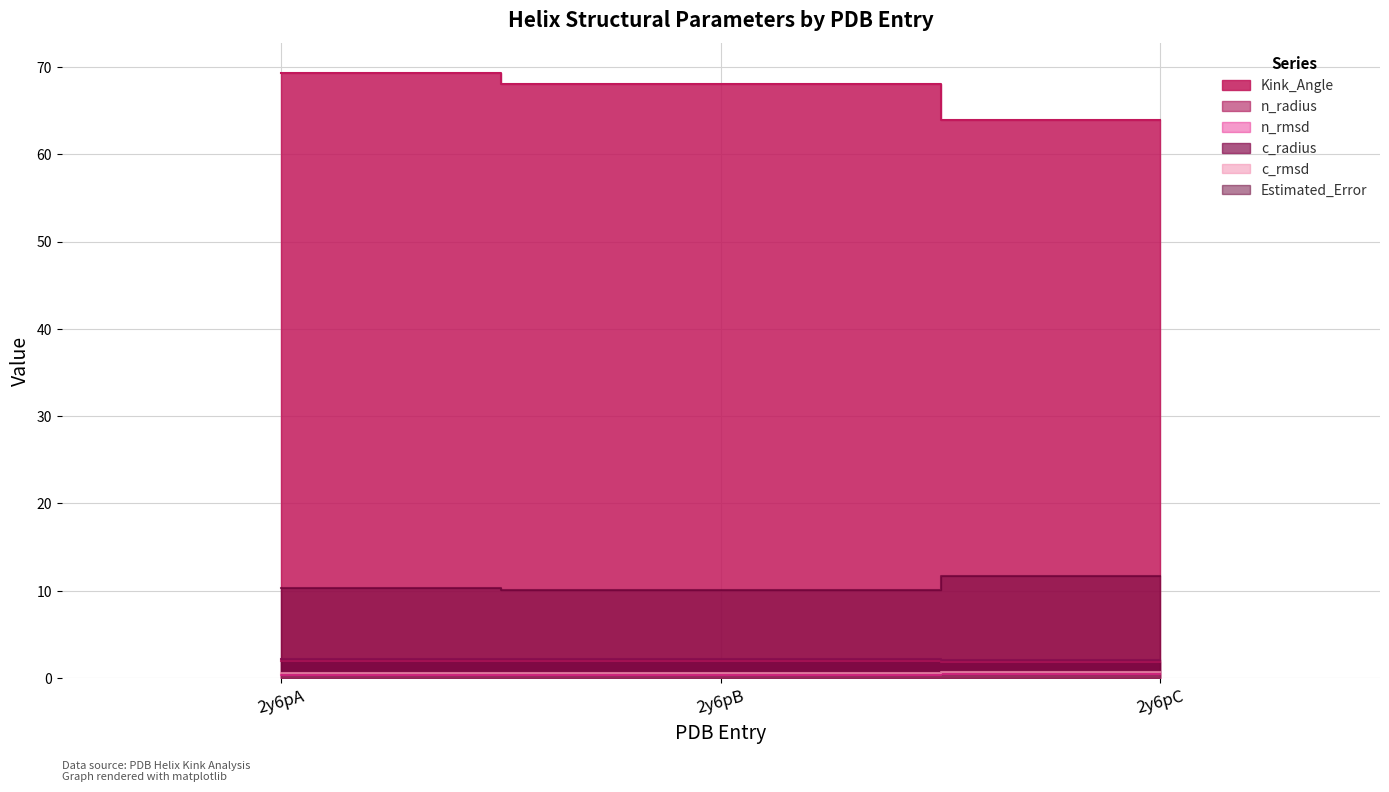

True or false: n_radius has a value of 0.5 at 2y6pB.

False